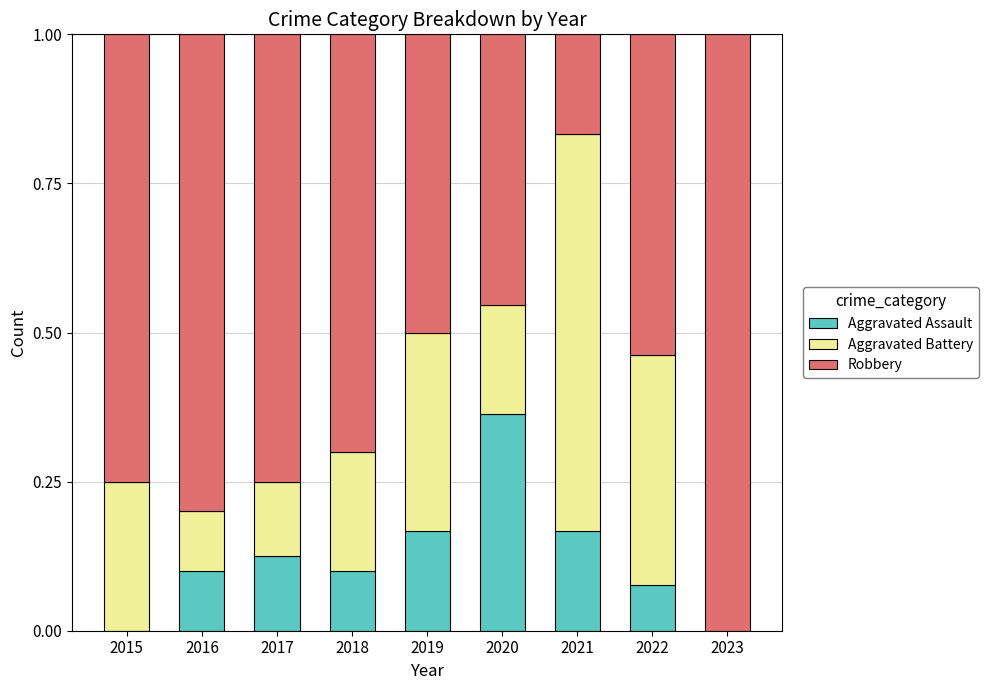

What is the total value across all series at 2022?

1.0